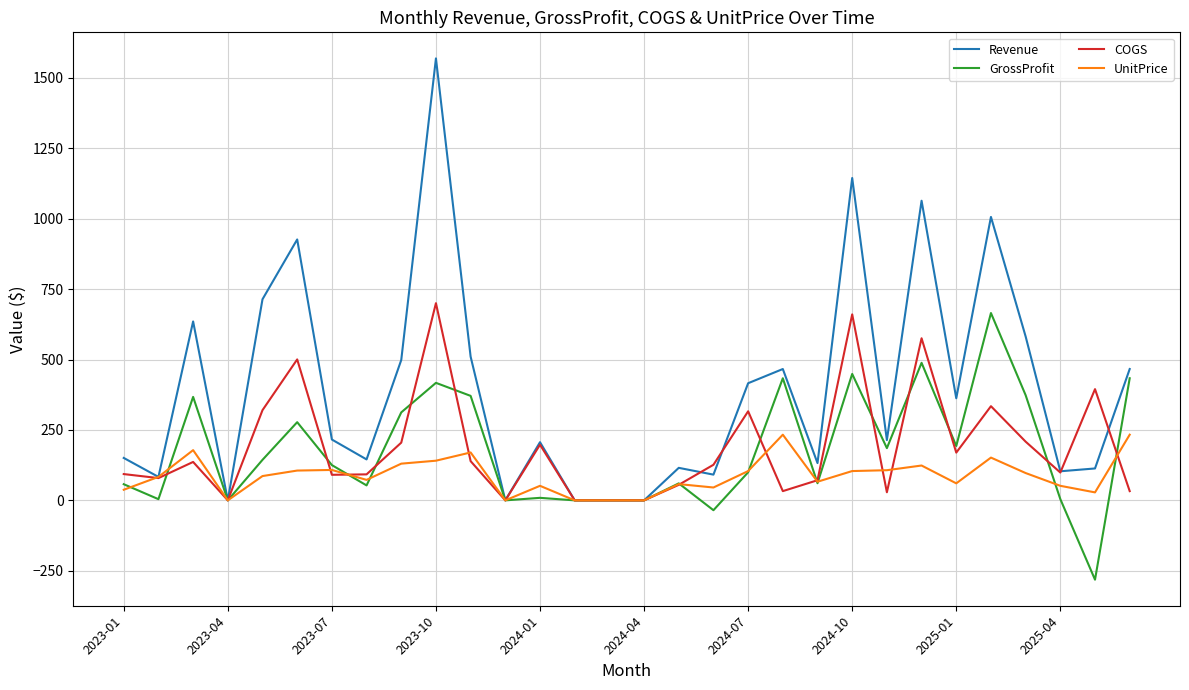

Which series has the largest total across all categories?

Revenue